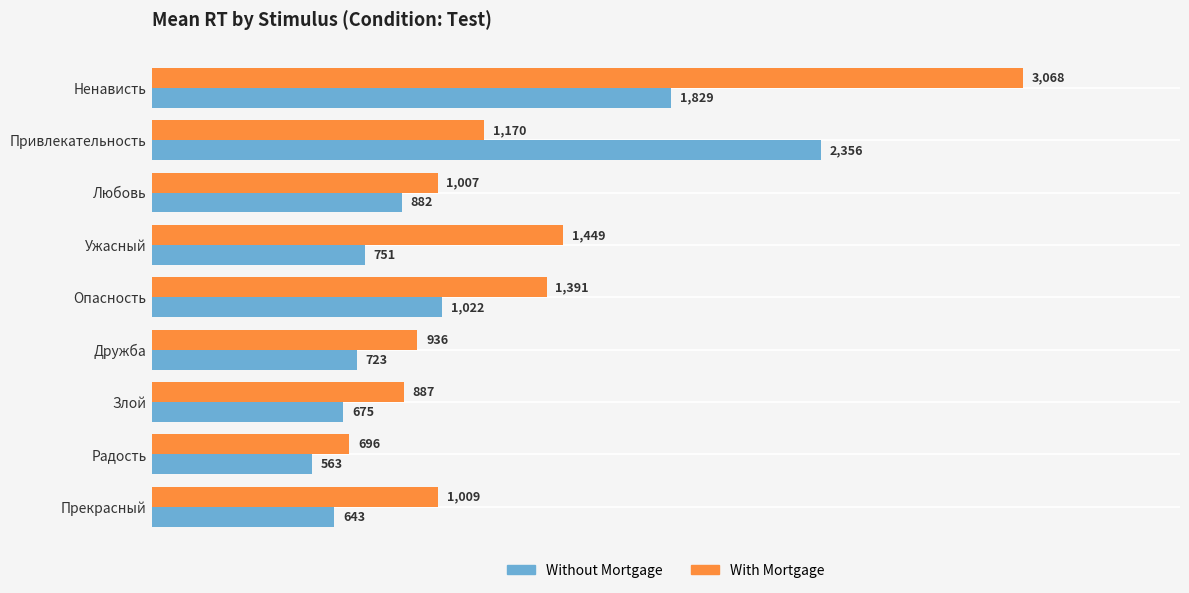

Rank the series by their maximum value, from highest to lowest.

With Mortgage, Without Mortgage